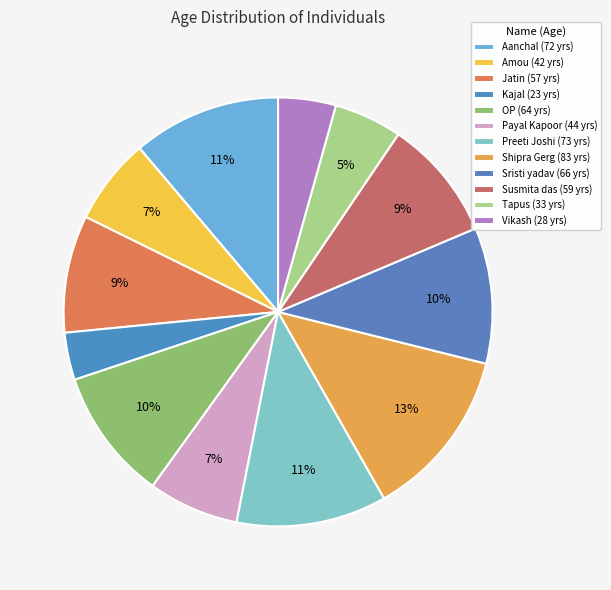

True or false: Shipra Gerg accounts for 1% of the total.

False